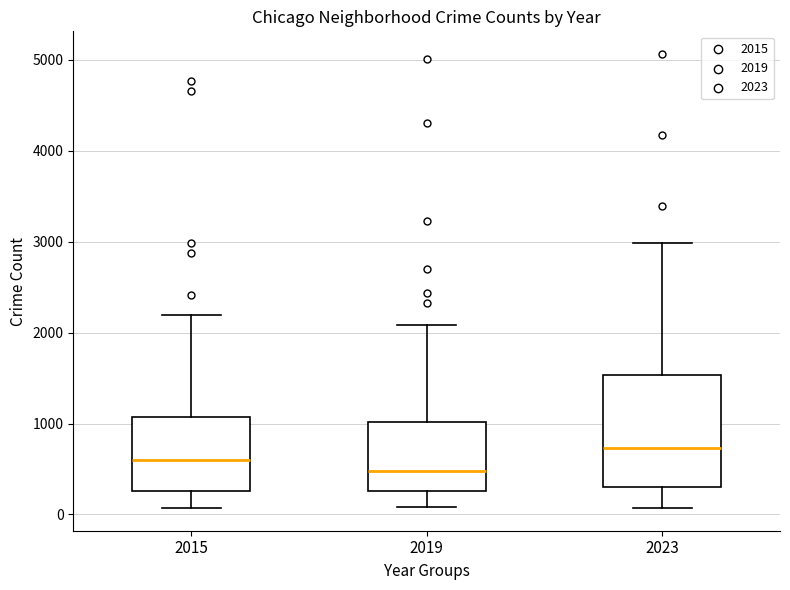

Which box has the lowest median line?

2019